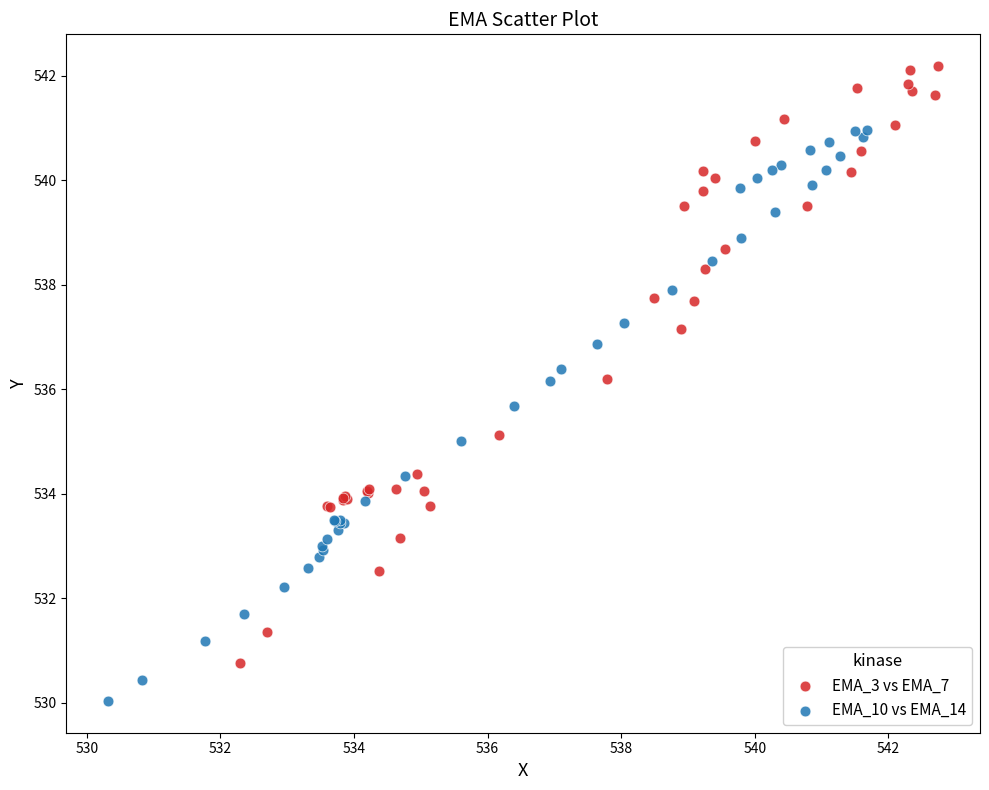

Which series has the largest Y range (max minus min)?

EMA_3 vs EMA_7